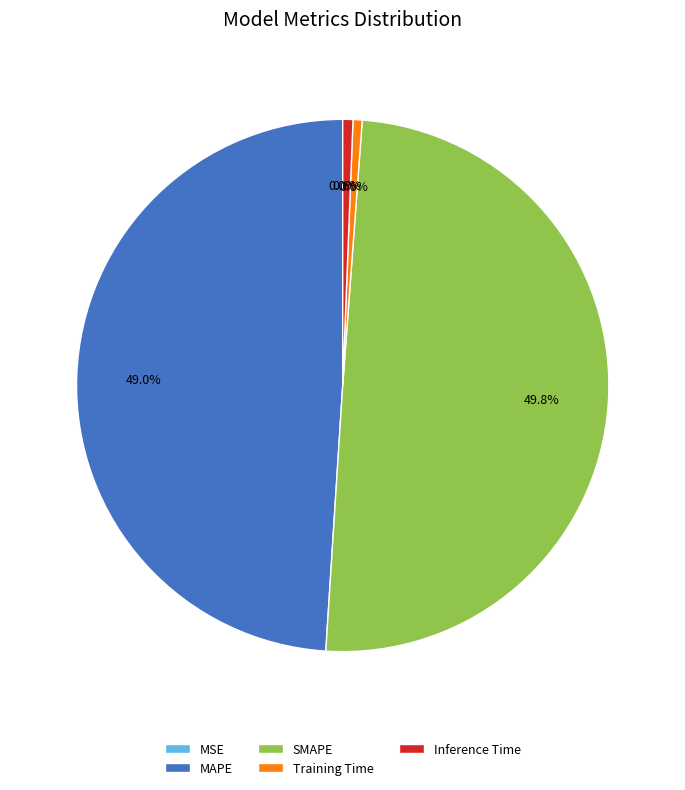

Is Inference Time the majority of the pie?

No